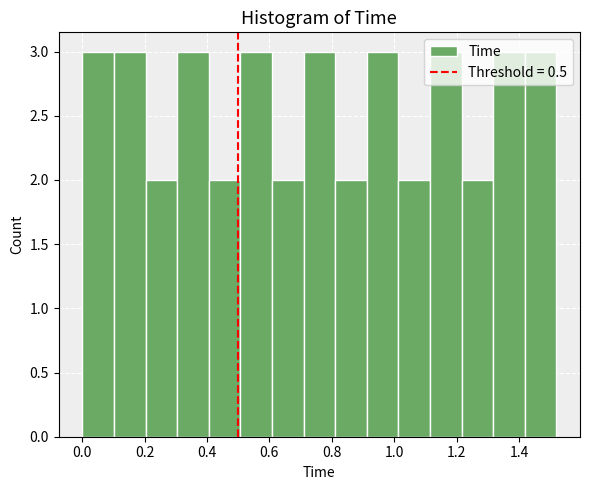

Reading left to right, transcribe this chart: for each bar, give the range it covers on the x-axis and its height. Neither the bar edges nor the heights are printed on the chart, so give them approximately, as read against the axes.

0.00 to 0.10: 3
0.10 to 0.20: 3
0.20 to 0.30: 2
0.30 to 0.40: 3
0.40 to 0.50: 2
0.50 to 0.60: 3
0.60 to 0.70: 2
0.70 to 0.82: 3
0.82 to 0.92: 2
0.92 to 1.02: 3
1.02 to 1.12: 2
1.12 to 1.22: 3
1.22 to 1.32: 2
1.32 to 1.42: 3
1.42 to 1.52: 3